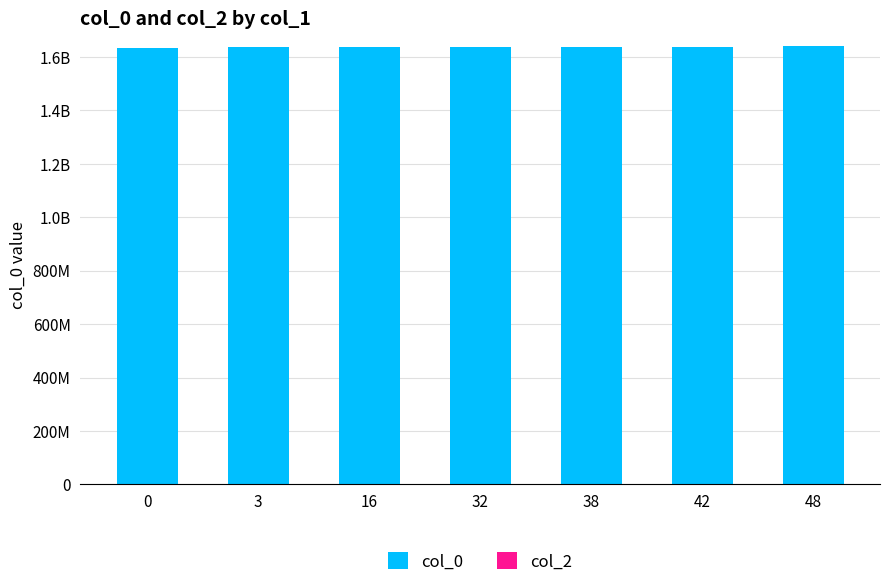

Reading right to left, extract all data points from this chart.

col_0: 1642705446	1637071387	1636124586	1636045375	1636038186	1636027386	1632832522
col_2: 0	0	0	0	0	0	0